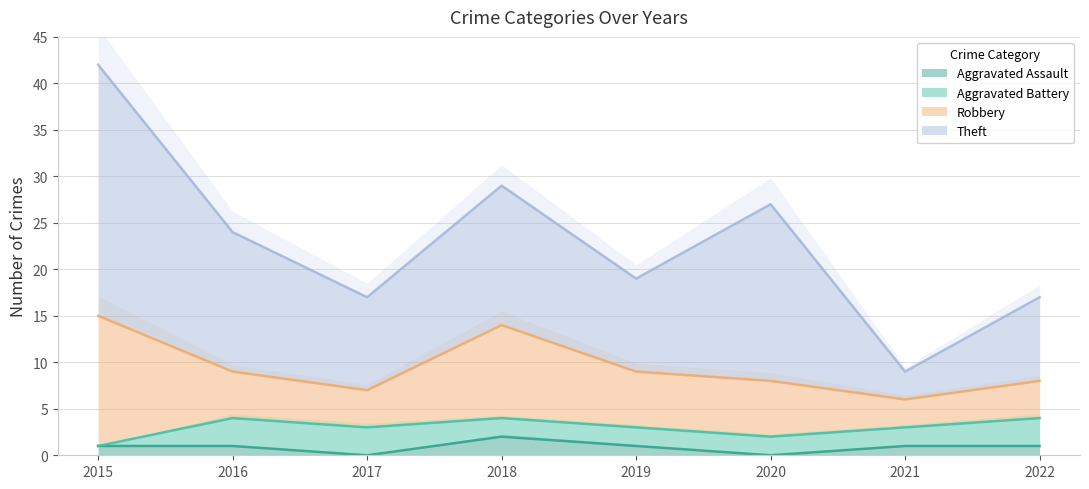

Reading right to left, list all the values displayed in this chart.

Aggravated Assault: 2022=1	2021=1	2020=0	2019=1	2018=2	2017=0	2016=1	2015=1
Aggravated Battery: 2022=3	2021=2	2020=2	2019=2	2018=2	2017=3	2016=3	2015=0
Robbery: 2022=4	2021=3	2020=6	2019=6	2018=10	2017=4	2016=5	2015=14
Theft: 2022=9	2021=3	2020=19	2019=10	2018=15	2017=10	2016=15	2015=27